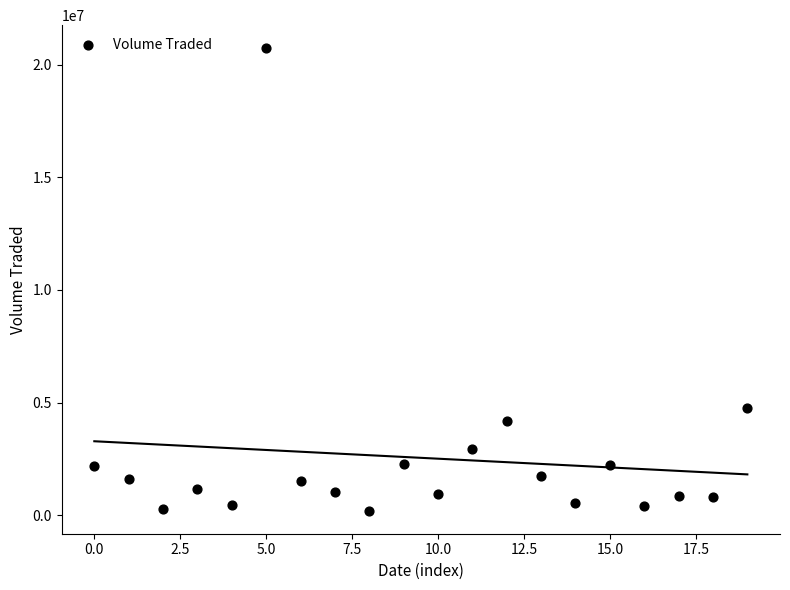

What Y value in the scatter plot is closest to 10465950?

4761100